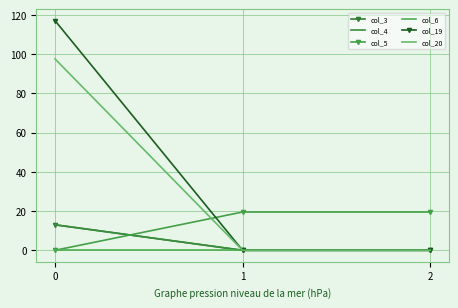

What is the difference between the highest and lowest values at 2?

19.5